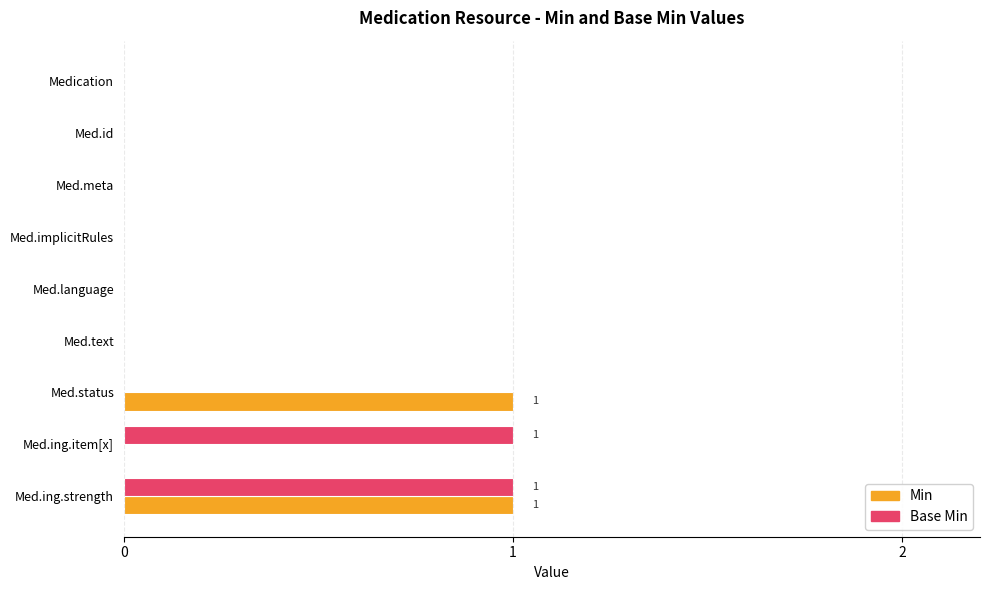

At which category is the sum across all series the highest?

Med.ing.strength